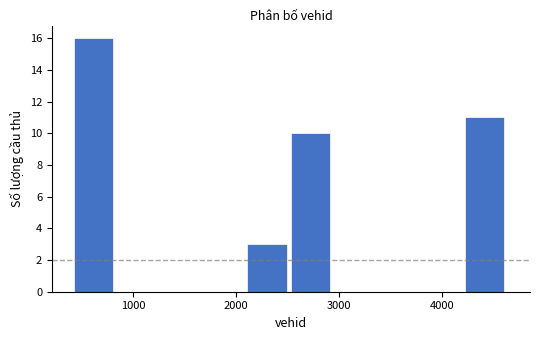

How tall is the bar that spans 4200 to 4600 on the x-axis? Neither the bar edges nor the heights are printed on the chart, so give them approximately, as read against the axes.

11